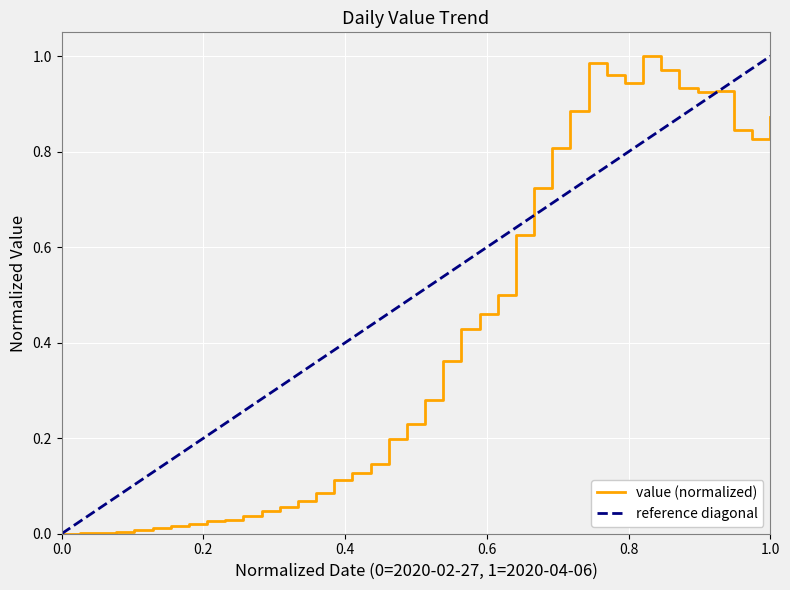

What is the difference between the maximum and second lowest values?

1.0